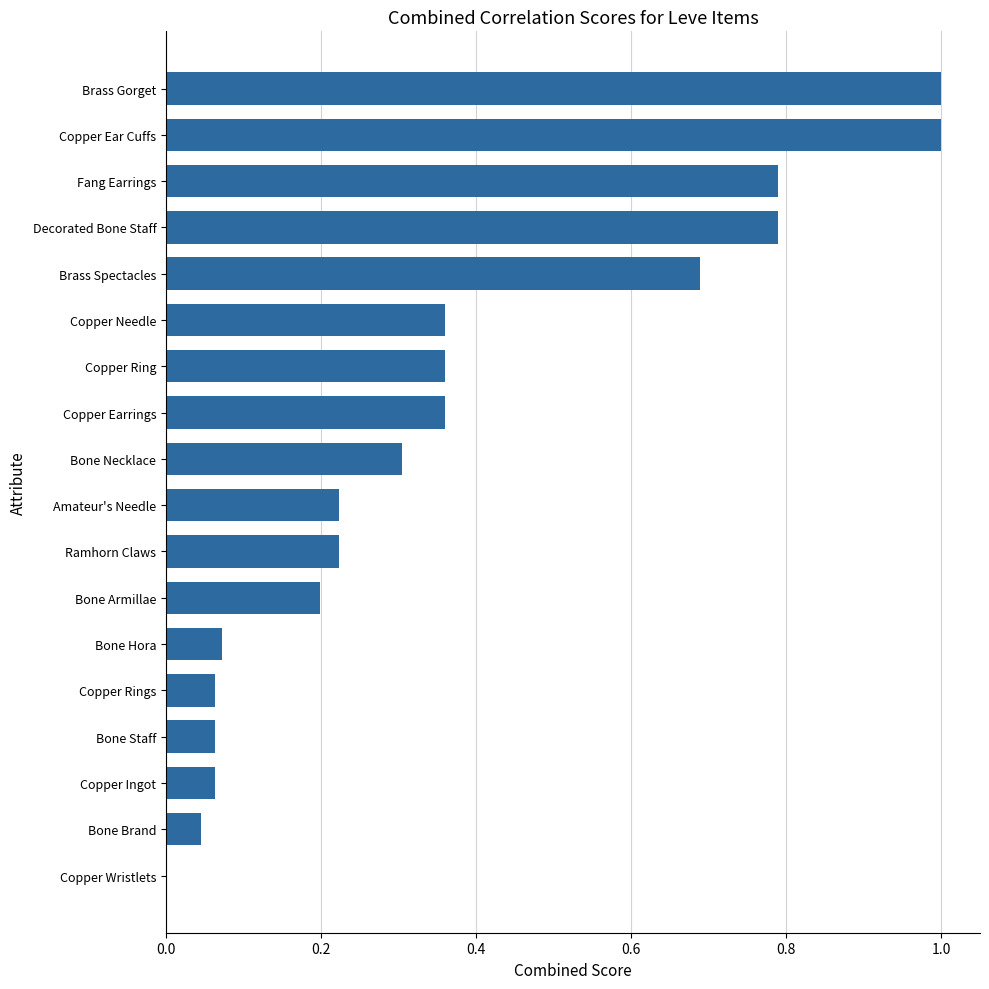

The value at Brass Gorget is 1.0. True or false?

True